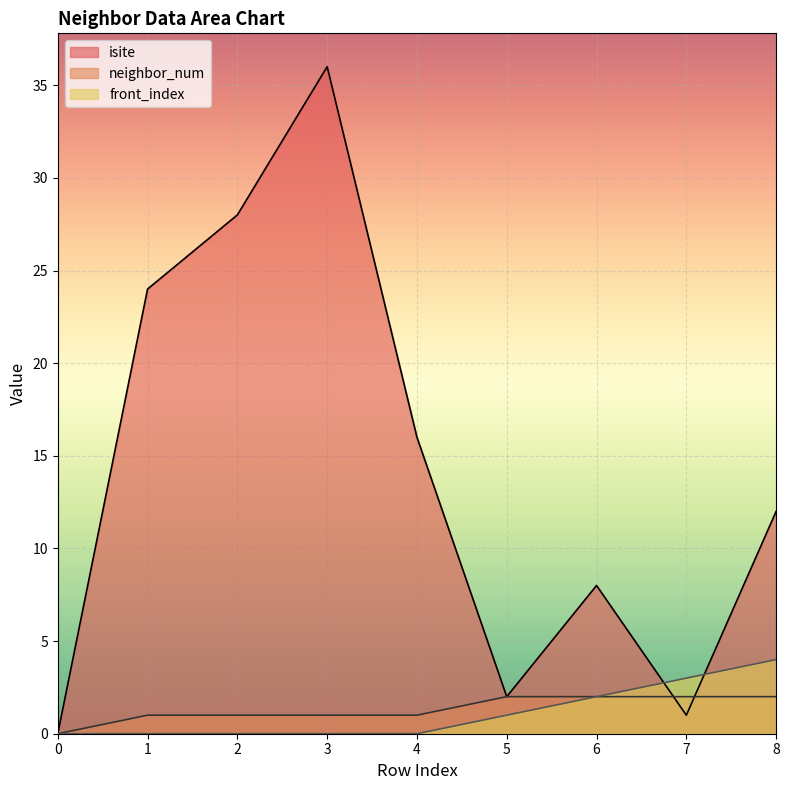

How many data points in isite are above 12?

4